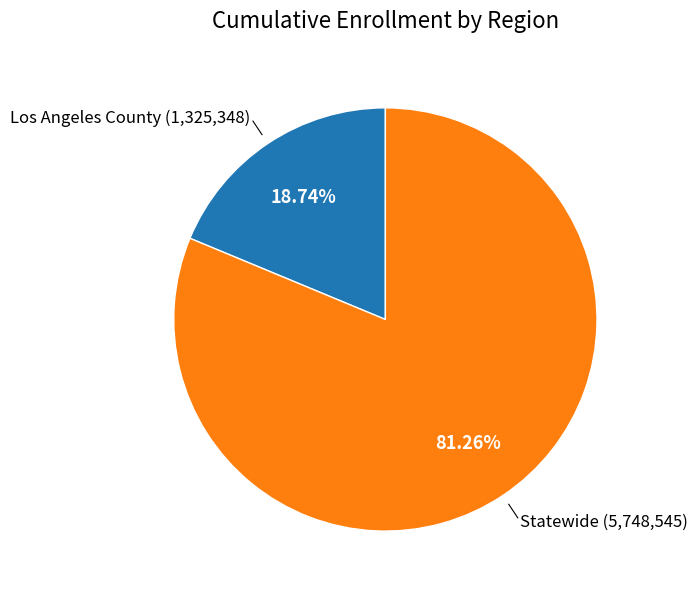

Is there any slice that represents more than half of the pie?

Yes